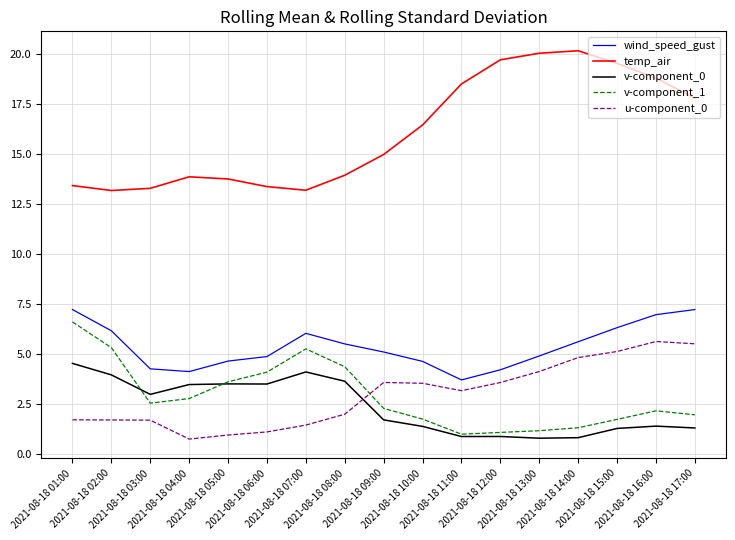

True or false: u-component_0 and temp_air intersect in this chart.

False